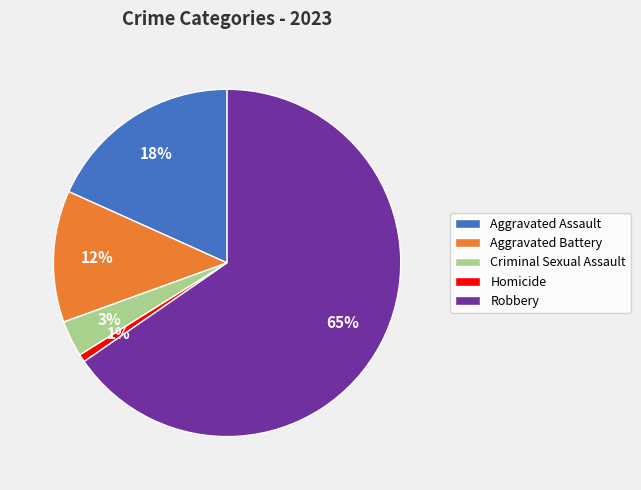

How many segments does this pie chart have?

5